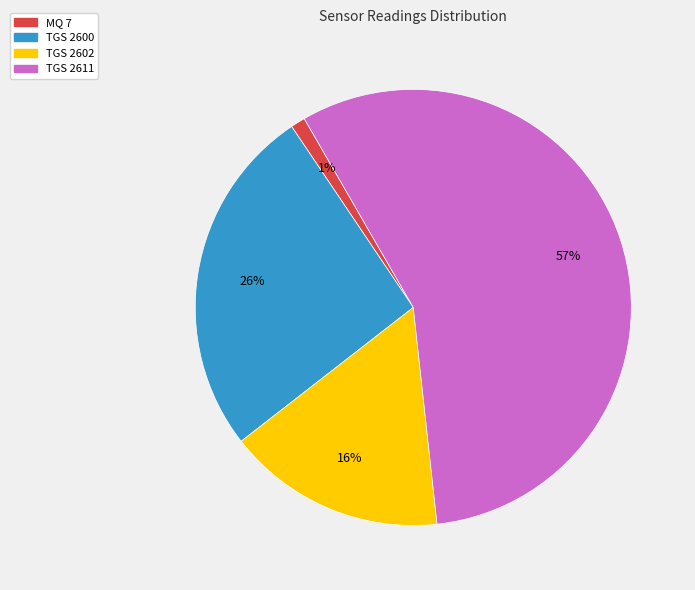

Is there a majority slice in this chart?

Yes